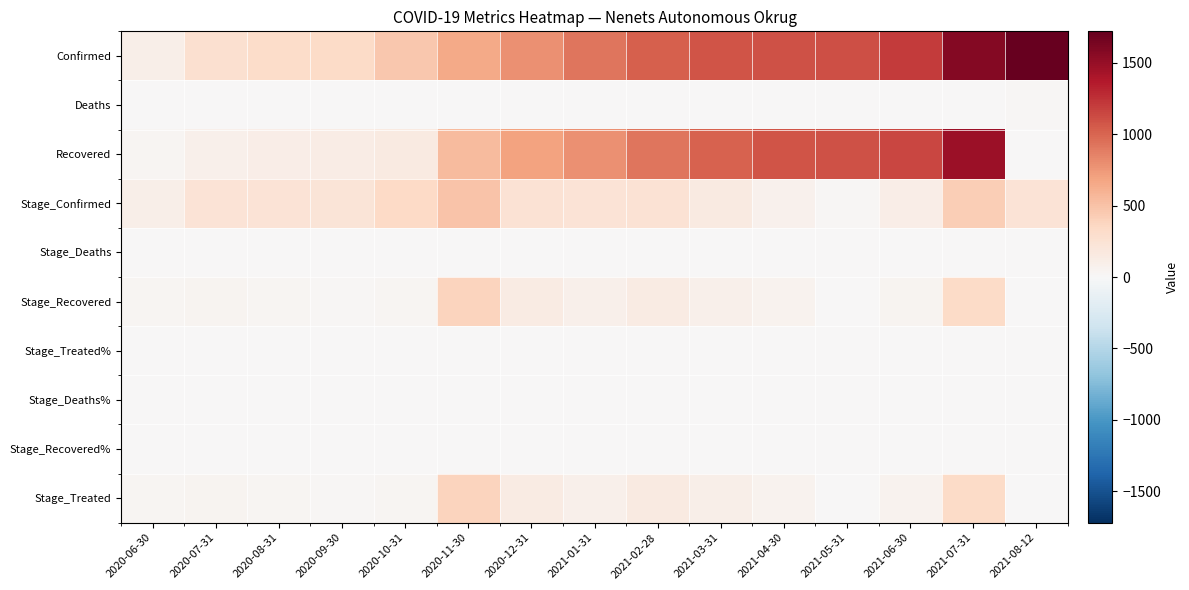

Which label corresponds to the largest value in the chart?

2021-08-12